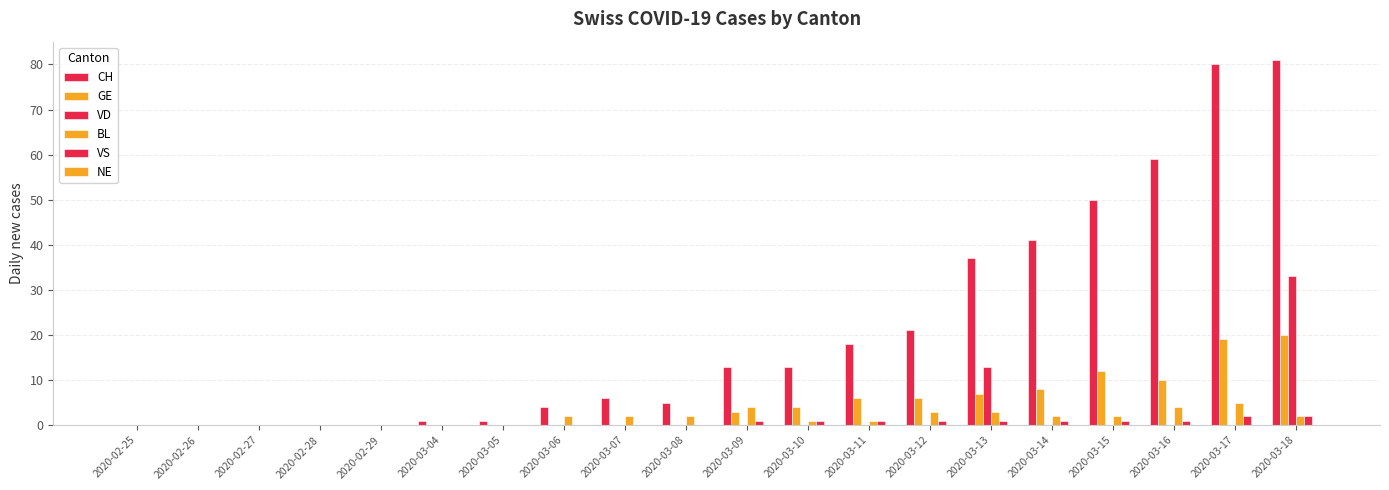

Where does the BL series first go above 2?

2020-03-09